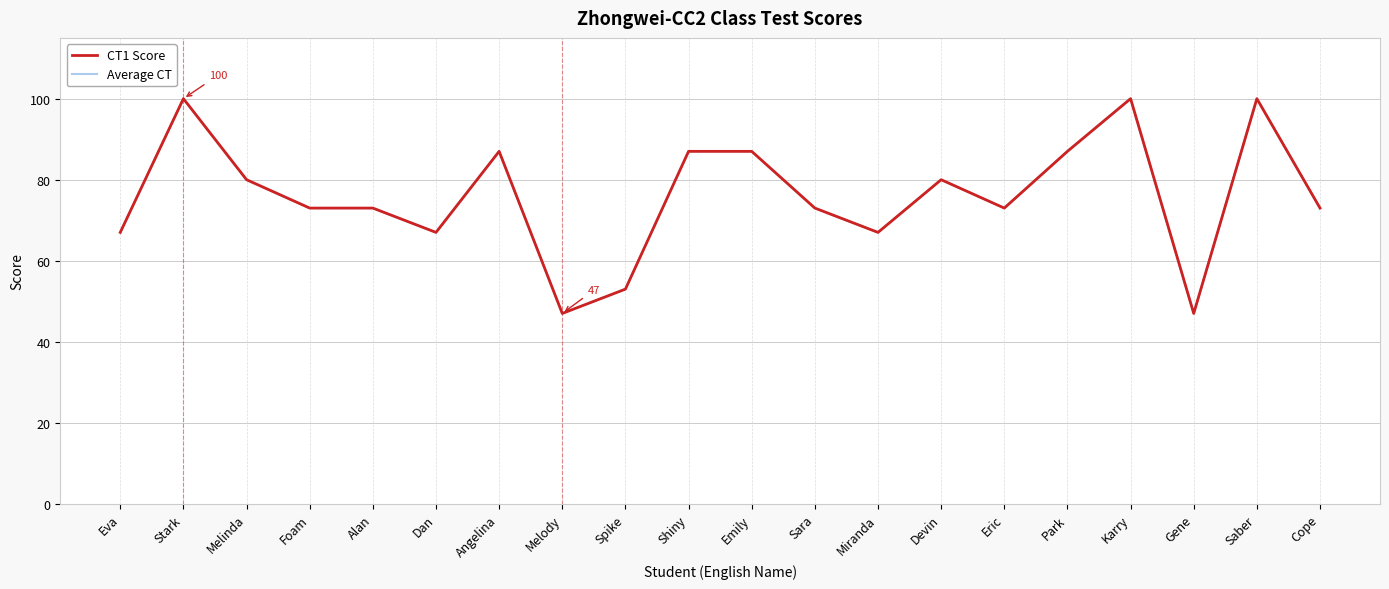

Where is CT1 Score nearest to the value 73?

Foam